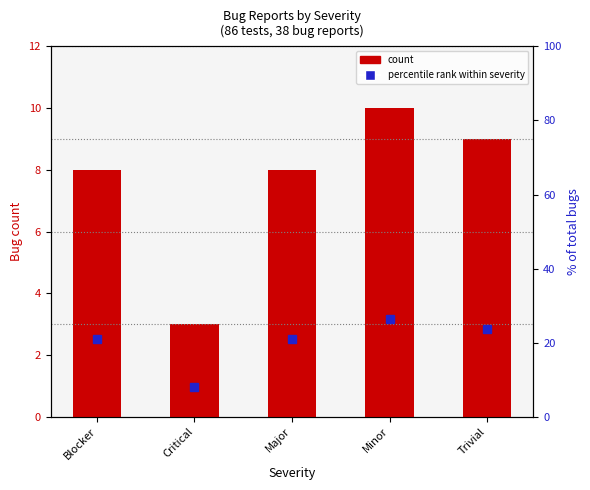

What is the difference between the second highest and minimum values in the percentile rank within severity series?

15.8